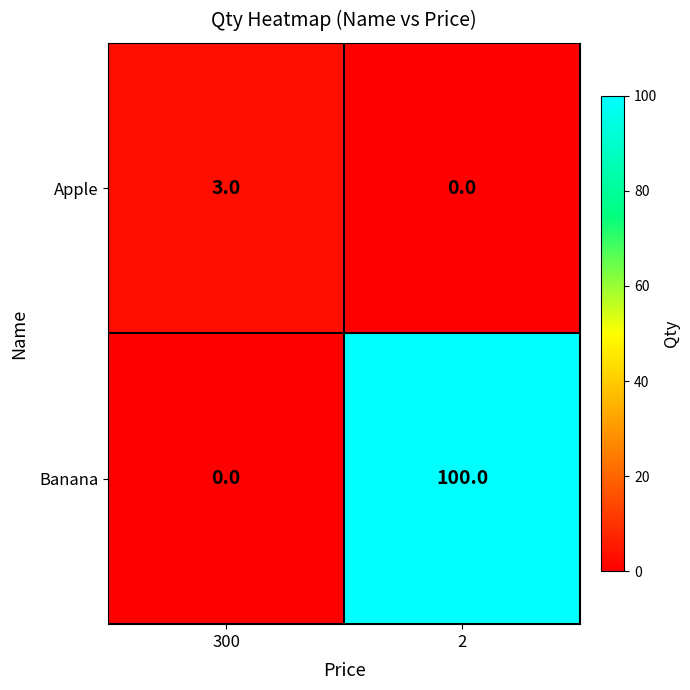

Reading left to right, transcribe all the data shown in this chart.

Apple: 3	0
Banana: 0	100